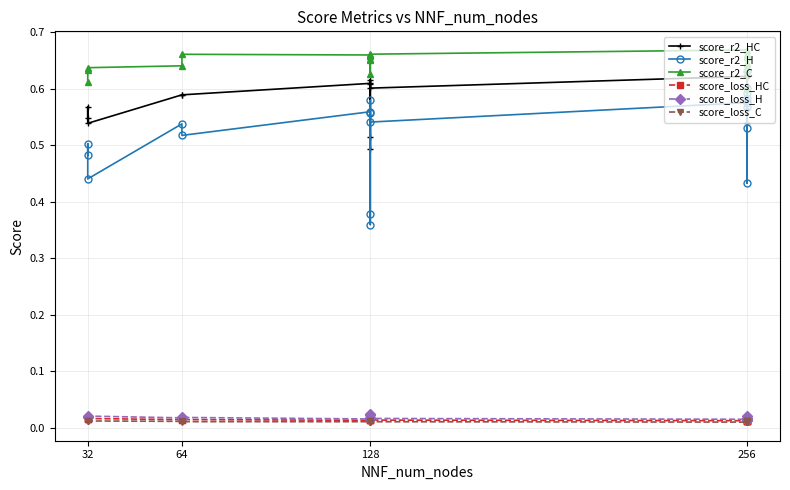

The value of score_r2_HC at 128 is 0.6. True or false?

True